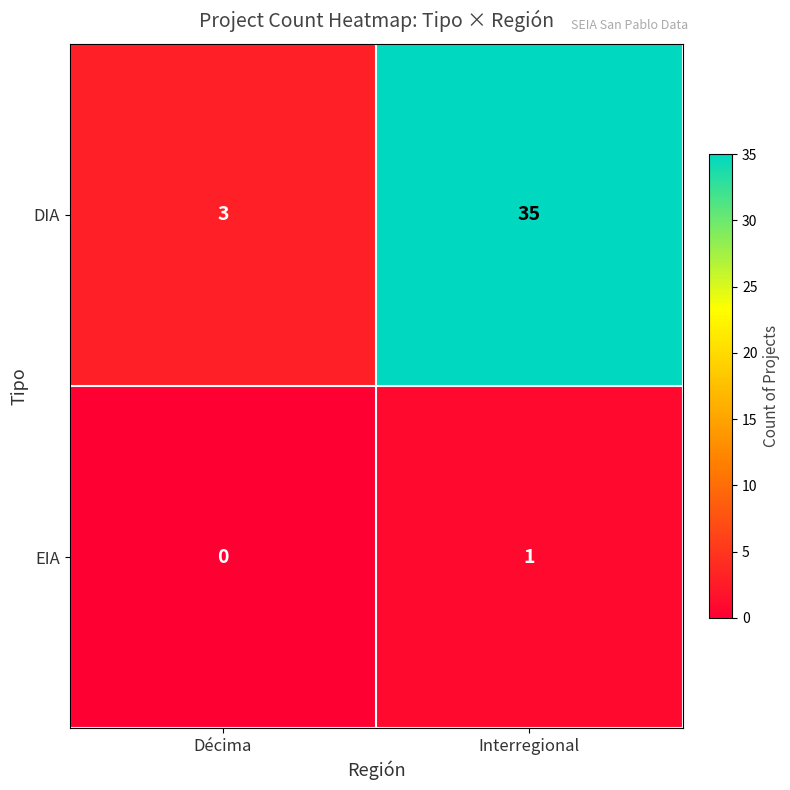

What is the difference between the DIA values at Interregional and Décima?

32